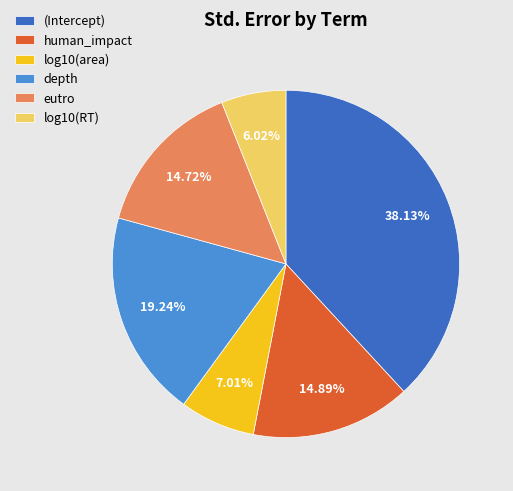

The (Intercept) slice represents 43% of the pie. True or false?

False